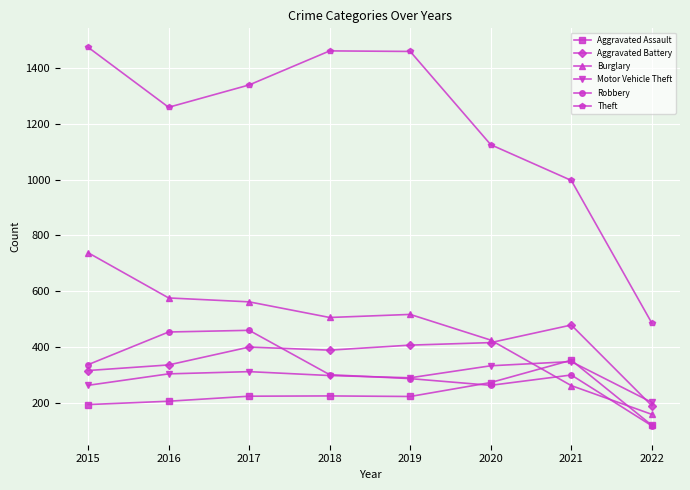

What is the sum of all Aggravated Battery values?

2933